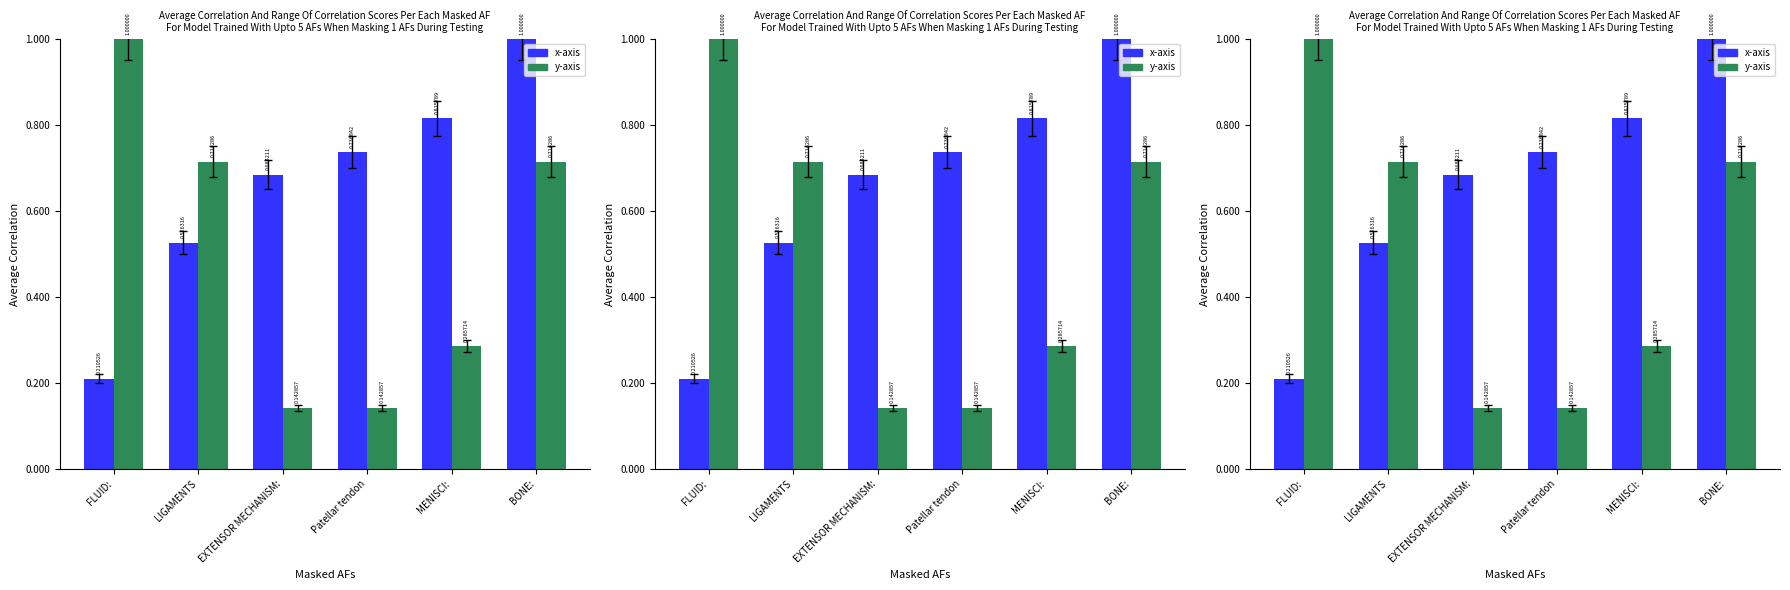

Reading left to right, extract all data points from this chart.

x-axis: FLUID:=0.2	LIGAMENTS=0.5	EXTENSOR MECHANISM:=0.7	Patellar tendon=0.7	MENISCI:=0.8	BONE:=1.0
y-axis: FLUID:=1.0	LIGAMENTS=0.7	EXTENSOR MECHANISM:=0.1	Patellar tendon=0.1	MENISCI:=0.3	BONE:=0.7